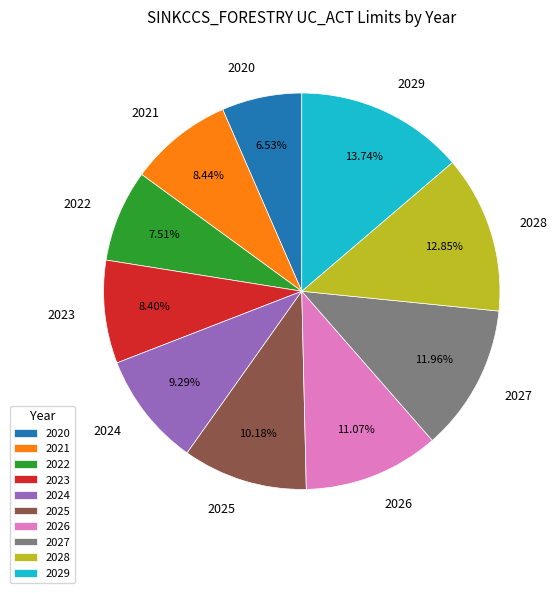

To the nearest percent, what portion does 2023 represent?

8%